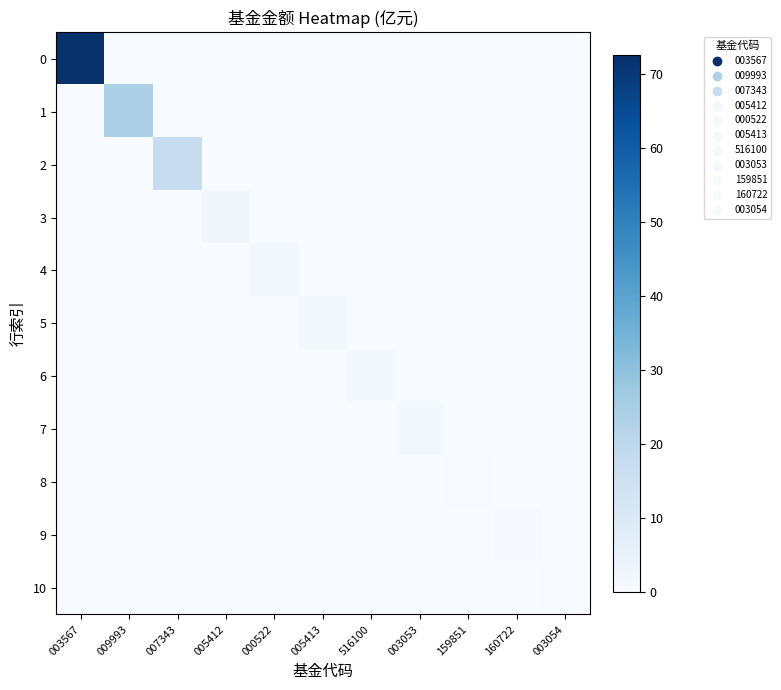

At how many categories does at least one series exceed 24?

1